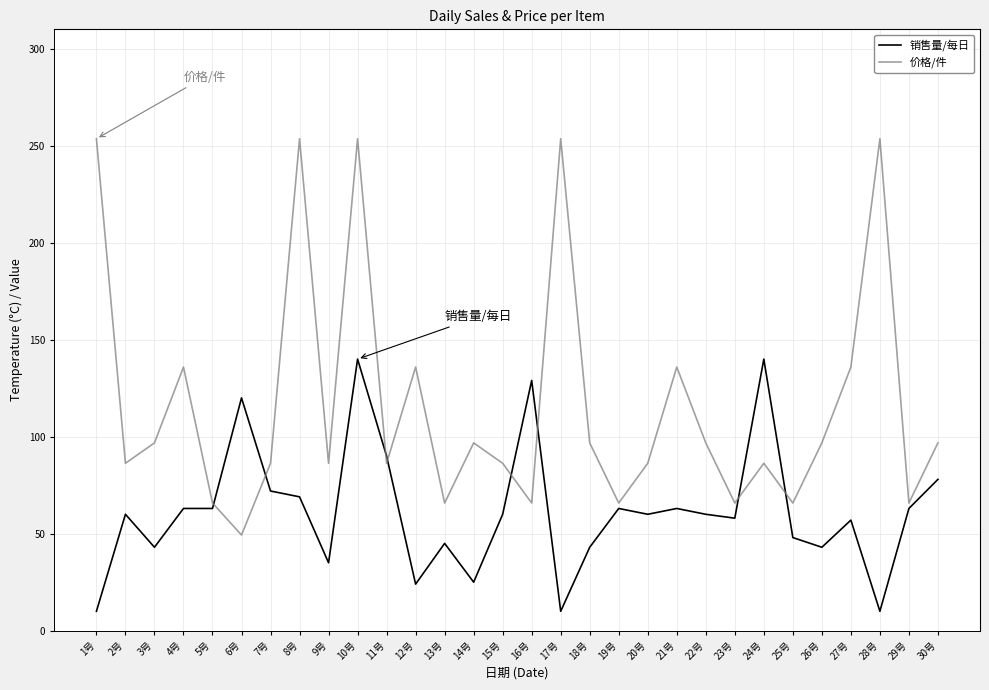

What is the lowest value of the 销售量/每日 series?

10.0